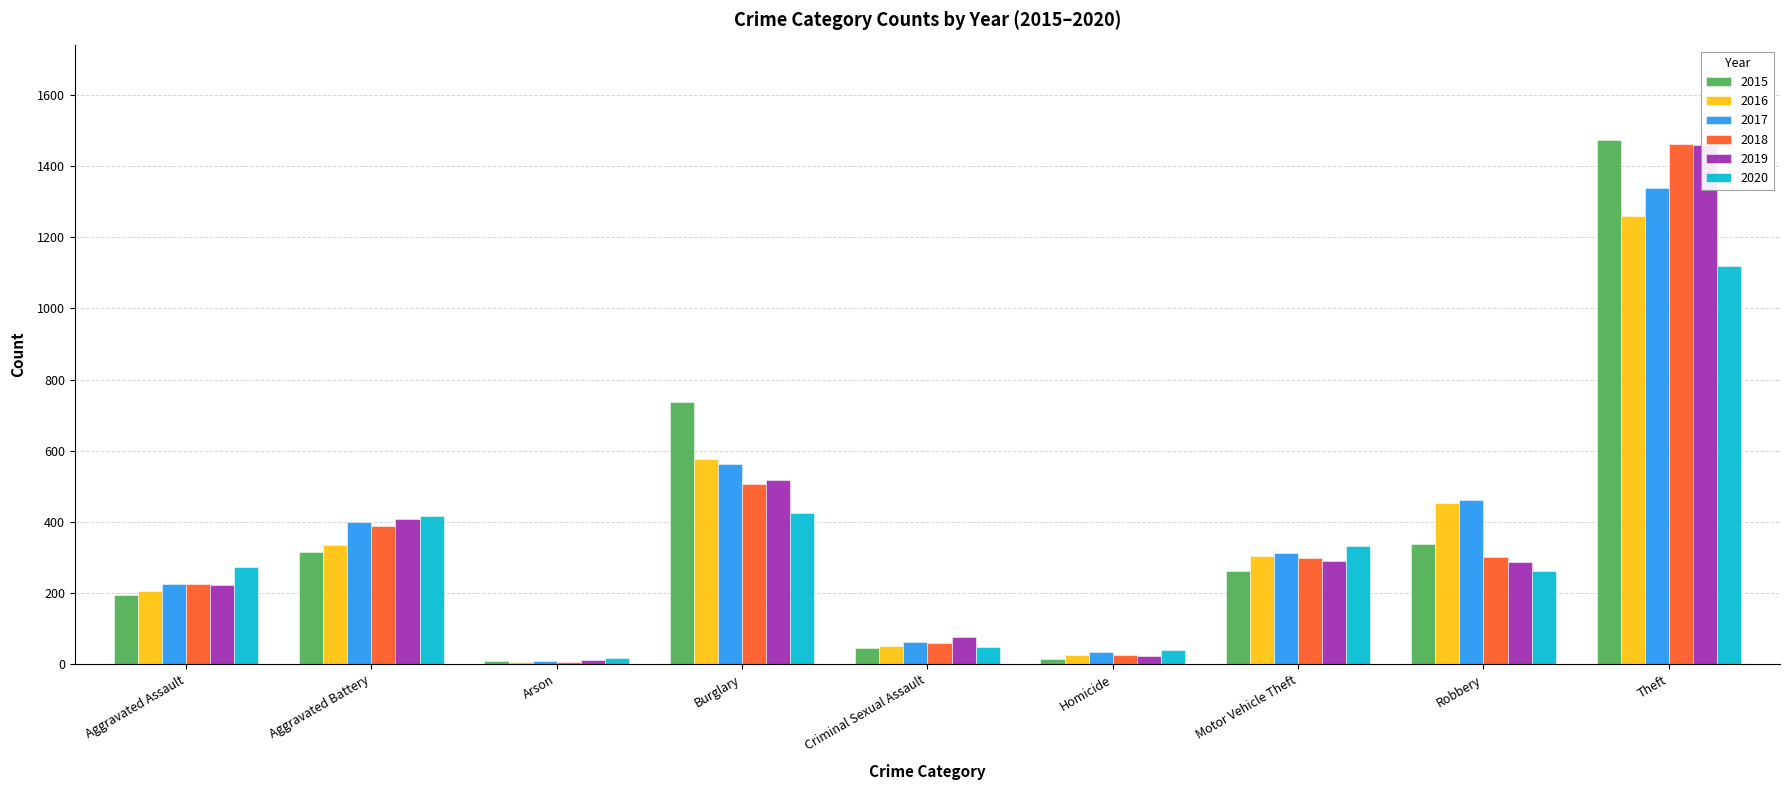

At which category is the sum across all series the highest?

Theft